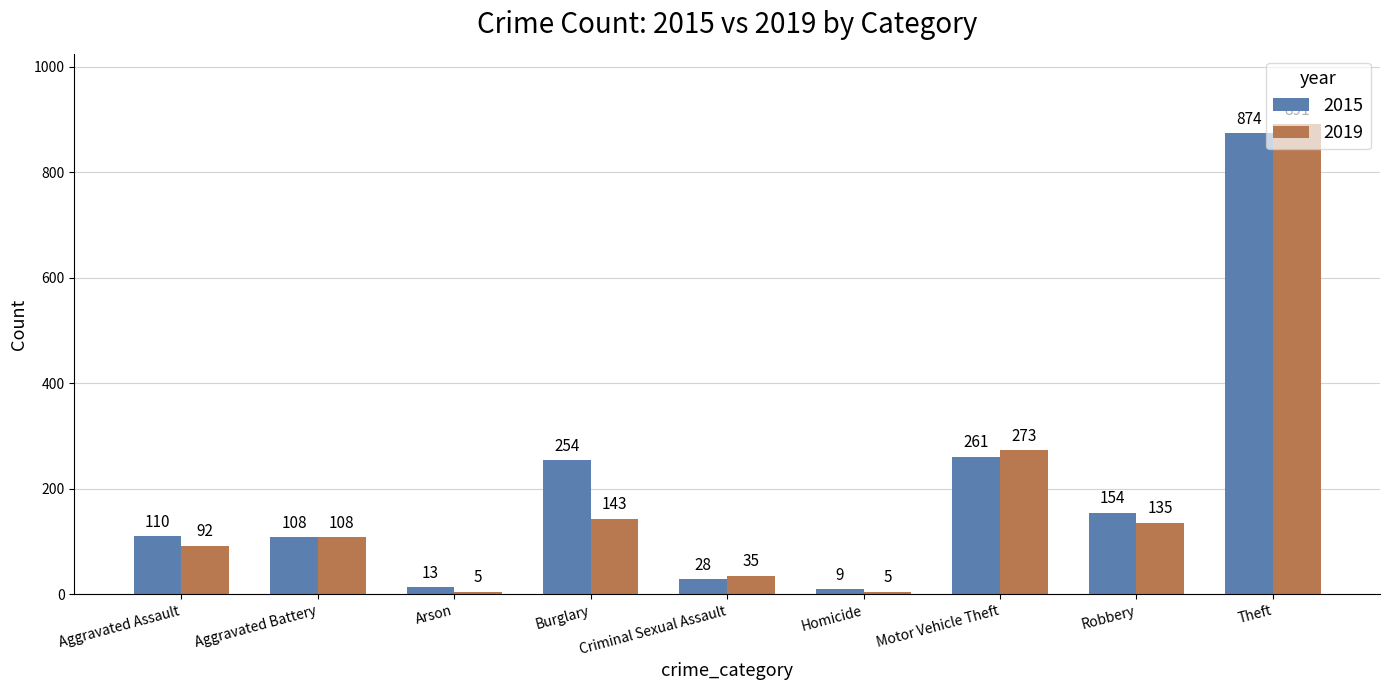

What is the difference between the highest and lowest values at Arson?

8